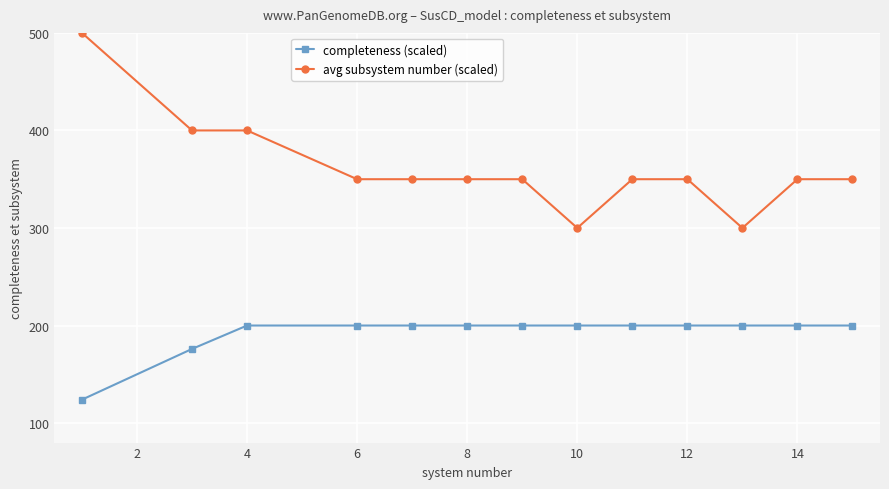

What is the average value of the completeness (scaled) series?

192